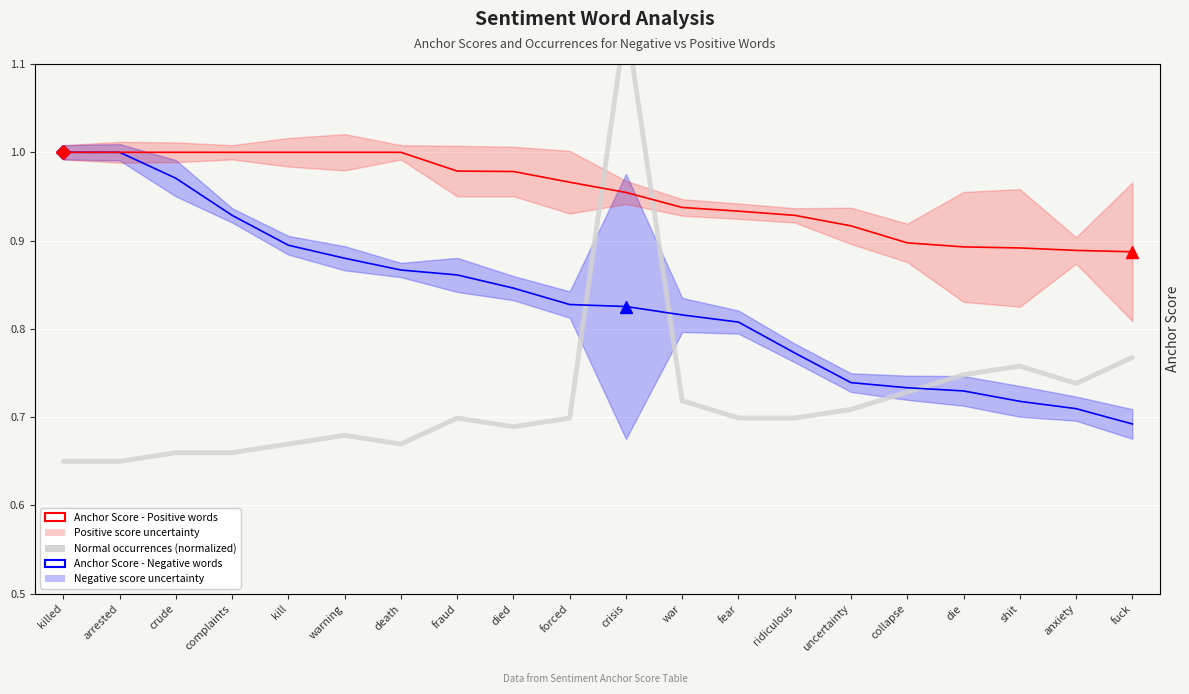

True or false: Anchor Score - Positive words has a value of 1.0 at died.

True